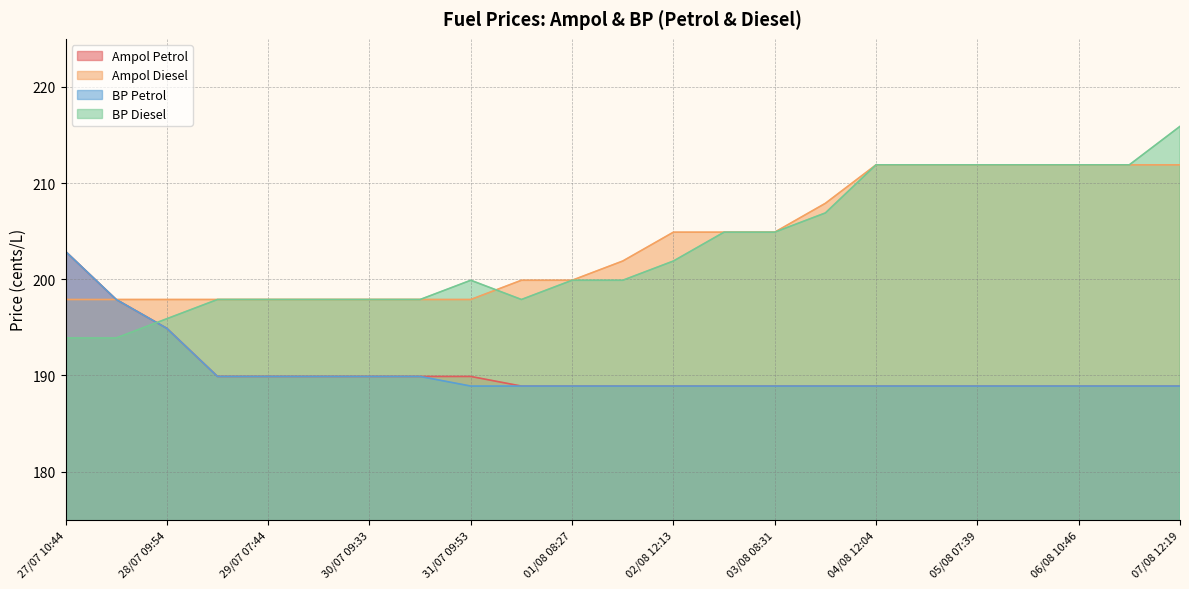

True or false: BP Diesel has more than 0 points higher than both neighbors.

True